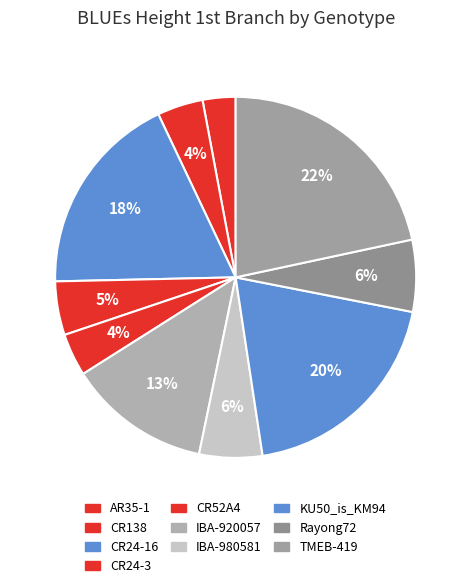

The CR138 slice represents 16% of the pie. True or false?

False